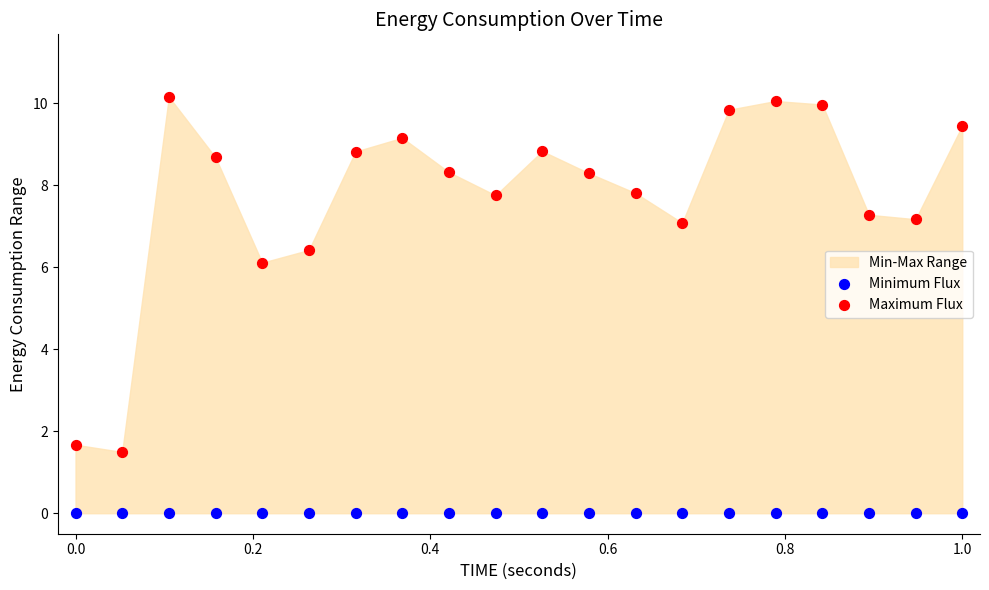

Which series reaches the minimum Y coordinate?

Minimum Flux